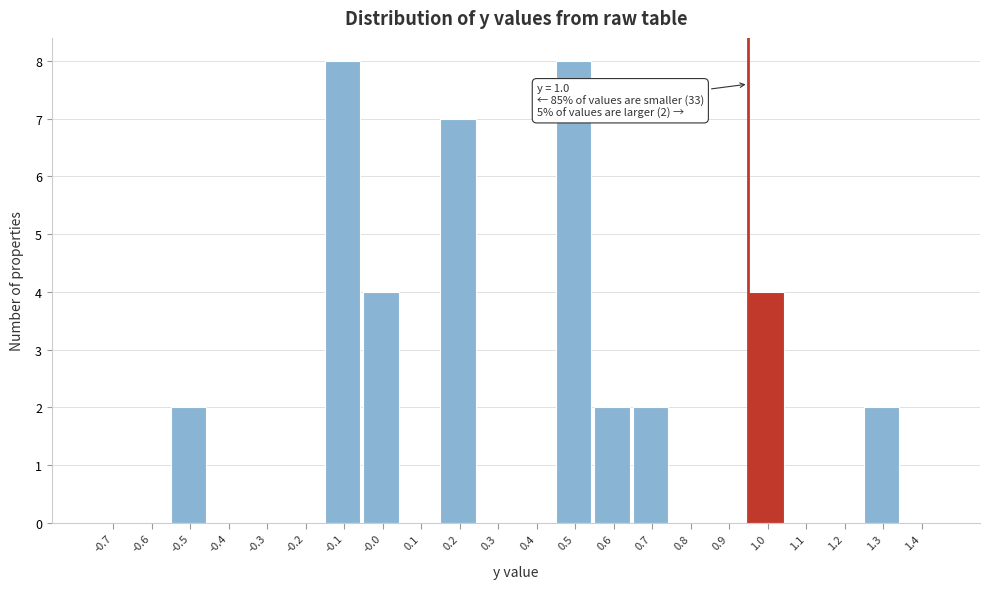

Reading left to right, what are all the values shown in this chart?

-0.7=0	-0.6=0	-0.5=2	-0.4=0	-0.3=0	-0.2=0	-0.1=8	-0.0=4	0.1=0	0.2=7	0.3=0	0.4=0	0.5=8	0.6=2	0.7=2	0.8=0	0.9=0	1.0=4	1.1=0	1.2=0	1.3=2	1.4=0